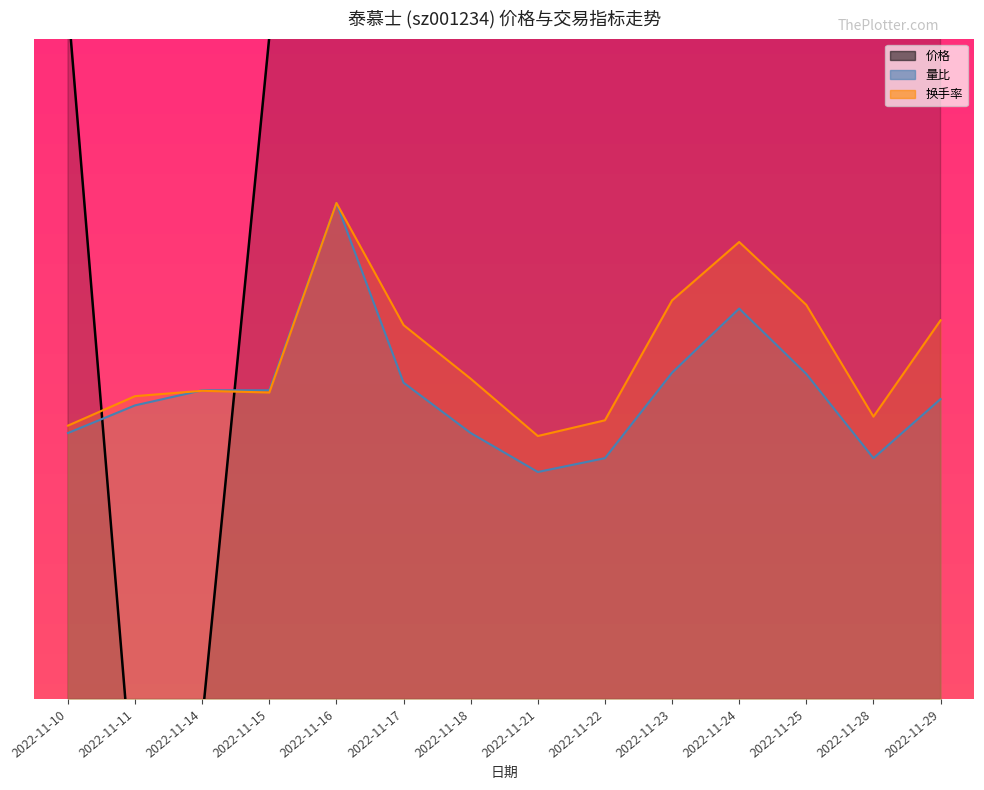

Reading right to left, what are all the values shown in this chart?

价格: 2022-11-29=27.6	2022-11-28=27.3	2022-11-25=30.0	2022-11-24=32.9	2022-11-23=30.2	2022-11-22=26.7	2022-11-21=28.6	2022-11-18=28.3	2022-11-17=33.0	2022-11-16=34.0	2022-11-15=26.4	2022-11-14=24.3	2022-11-11=24.0	2022-11-10=26.5
量比: 2022-11-29=25.3	2022-11-28=25.1	2022-11-25=25.3	2022-11-24=25.5	2022-11-23=25.4	2022-11-22=25.1	2022-11-21=25.1	2022-11-18=25.2	2022-11-17=25.3	2022-11-16=25.9	2022-11-15=25.3	2022-11-14=25.3	2022-11-11=25.3	2022-11-10=25.2
换手率: 2022-11-29=25.5	2022-11-28=25.2	2022-11-25=25.6	2022-11-24=25.8	2022-11-23=25.6	2022-11-22=25.2	2022-11-21=25.2	2022-11-18=25.3	2022-11-17=25.5	2022-11-16=25.9	2022-11-15=25.3	2022-11-14=25.3	2022-11-11=25.3	2022-11-10=25.2